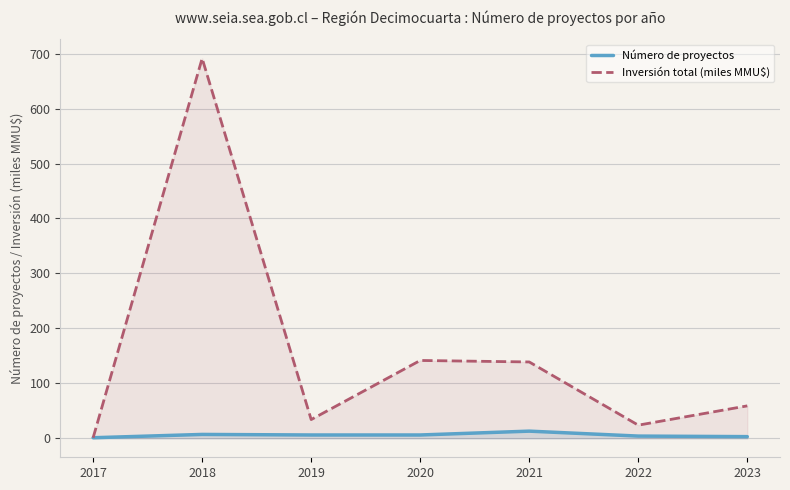

At which category is the sum across all series the highest?

2018